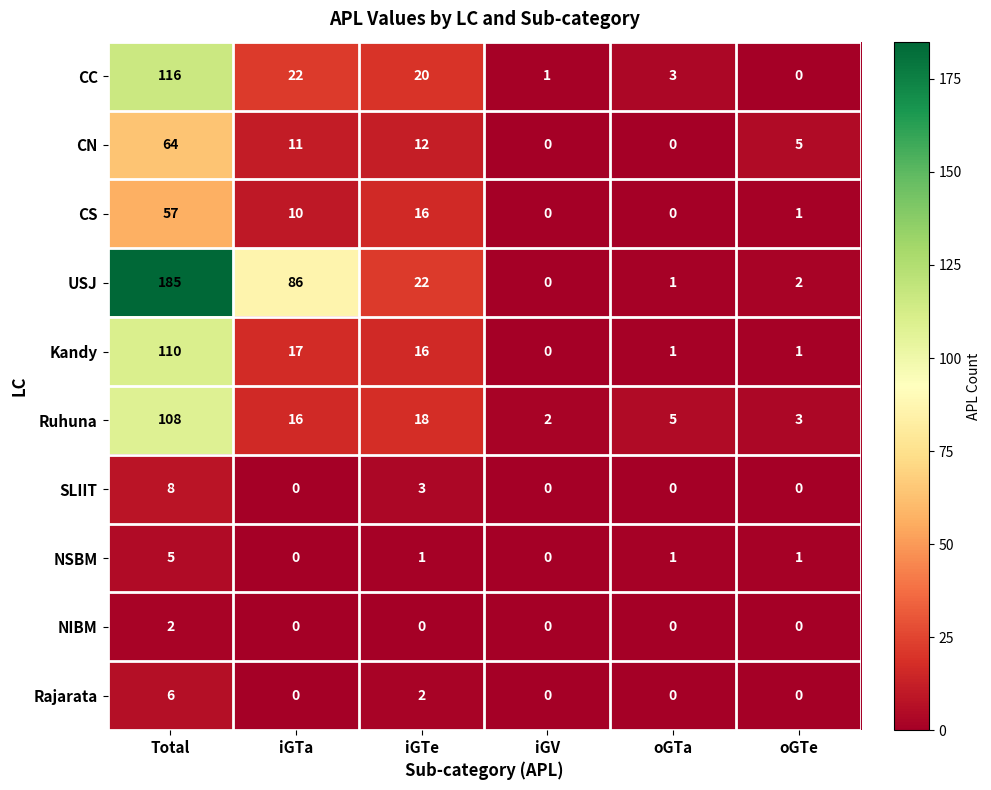

Between oGTa and oGTe, which series saw the biggest shift?

CN